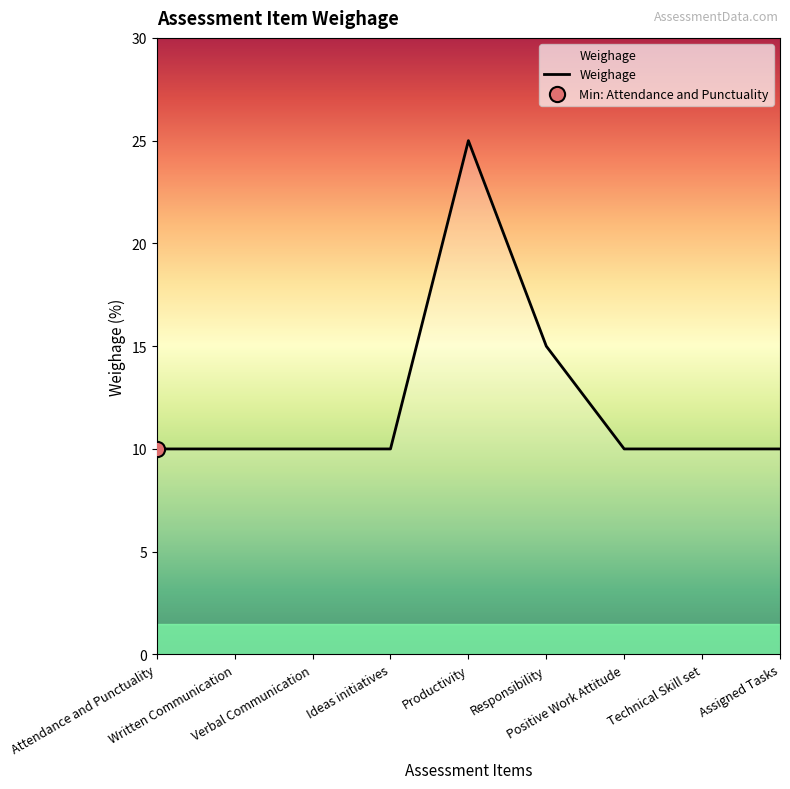

What is the ratio of the value at Verbal Communication to the value at Technical Skill set?

1.0